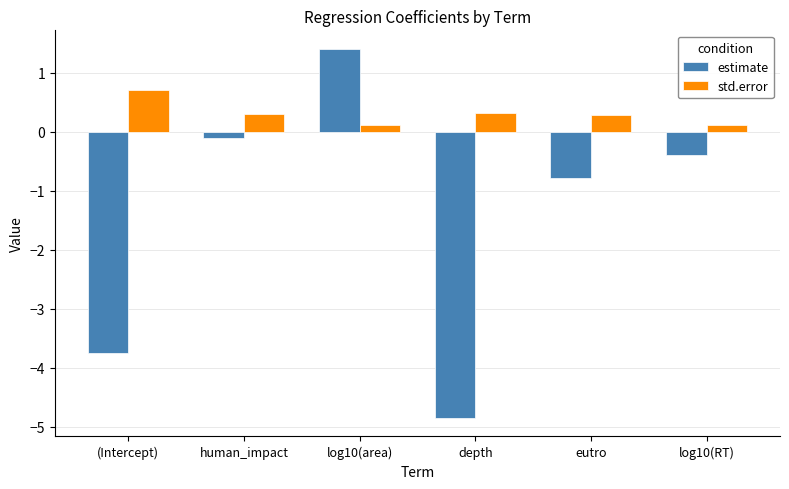

What is the difference between the estimate values at eutro and log10(RT)?

0.4